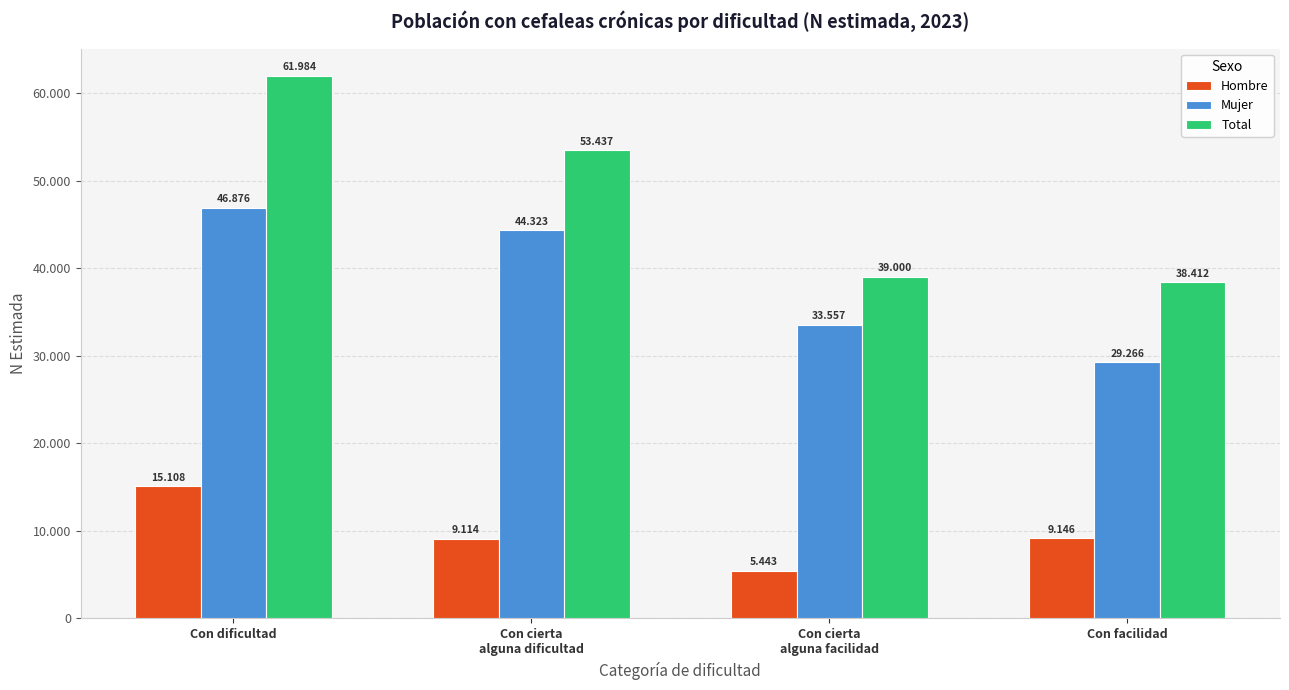

Does the chart contain stacked bars?

No